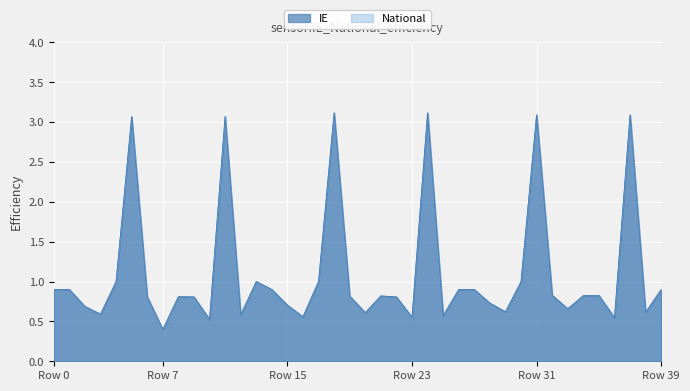

True or false: National and IE cross at least once.

False